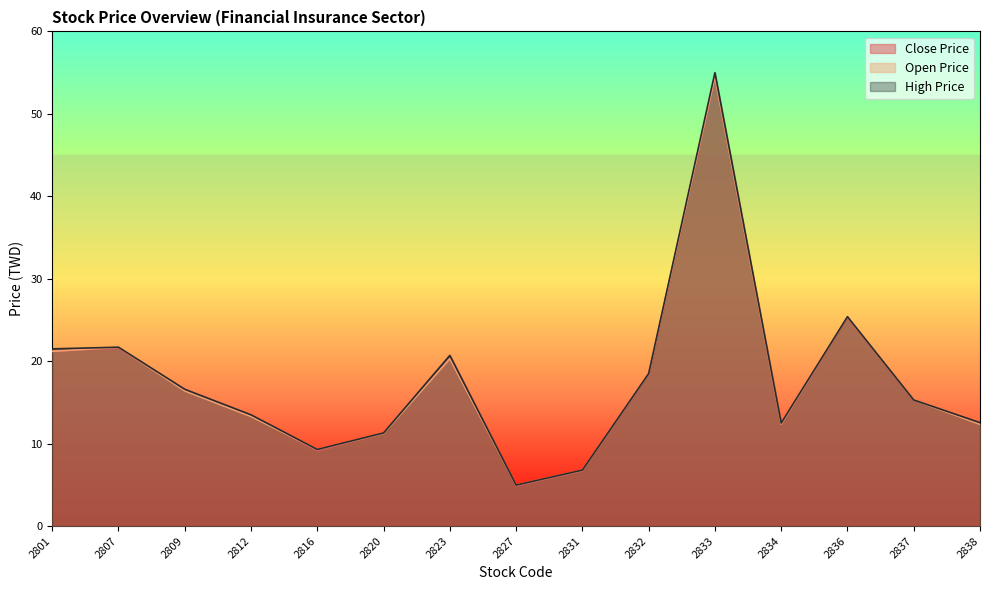

How many lines are shown in the chart?

3